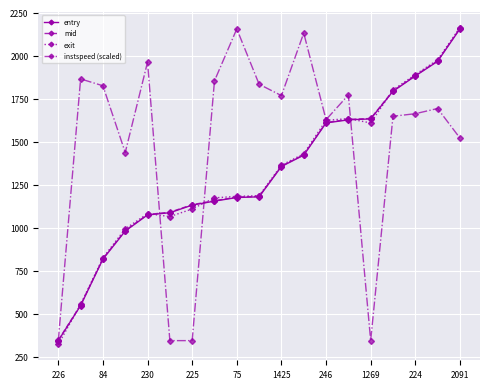

How many values in the entry series are below 1178?

9